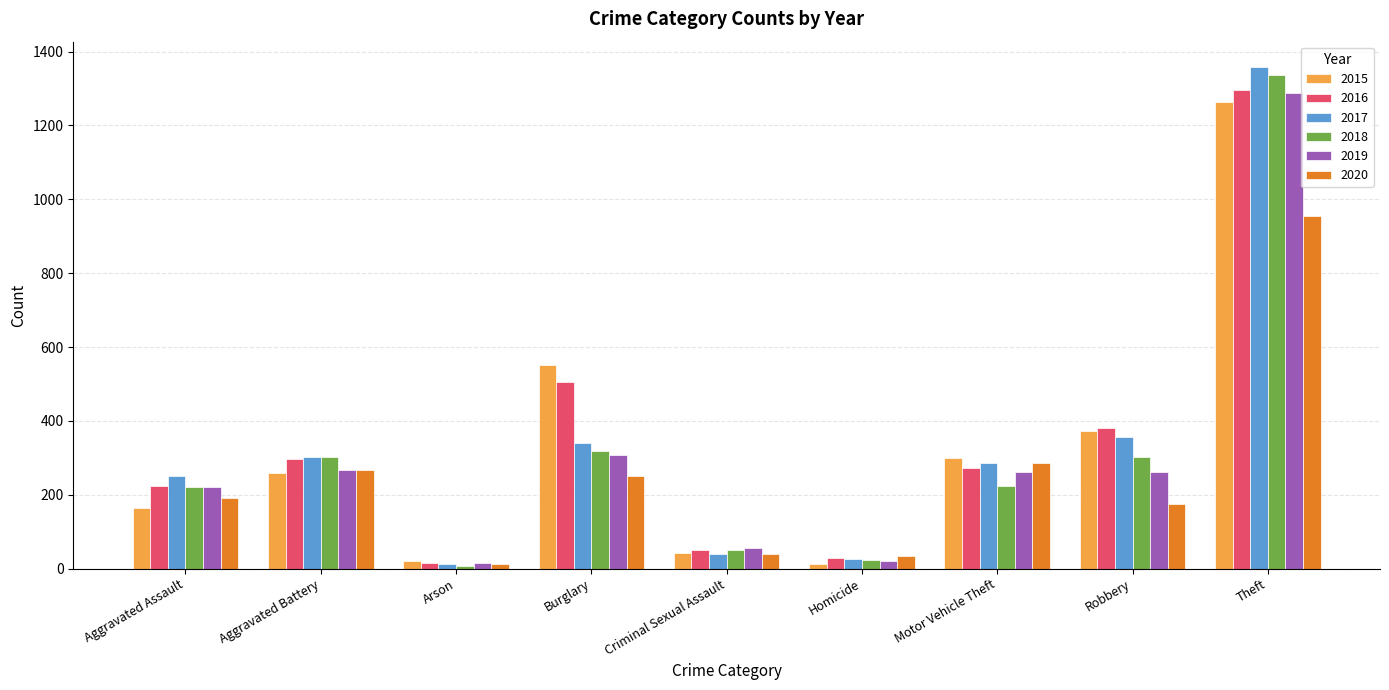

What is the maximum value for 2020?

954